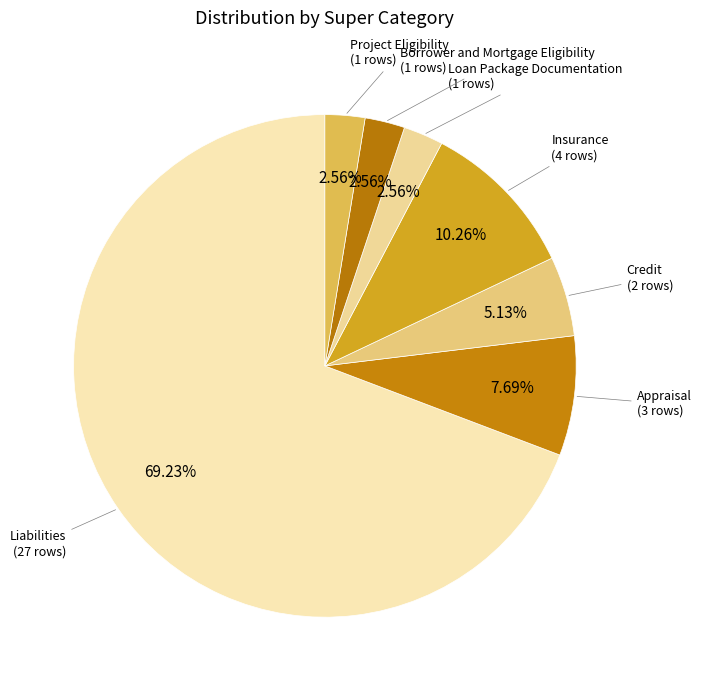

Which category accounts for the majority?

Liabilities